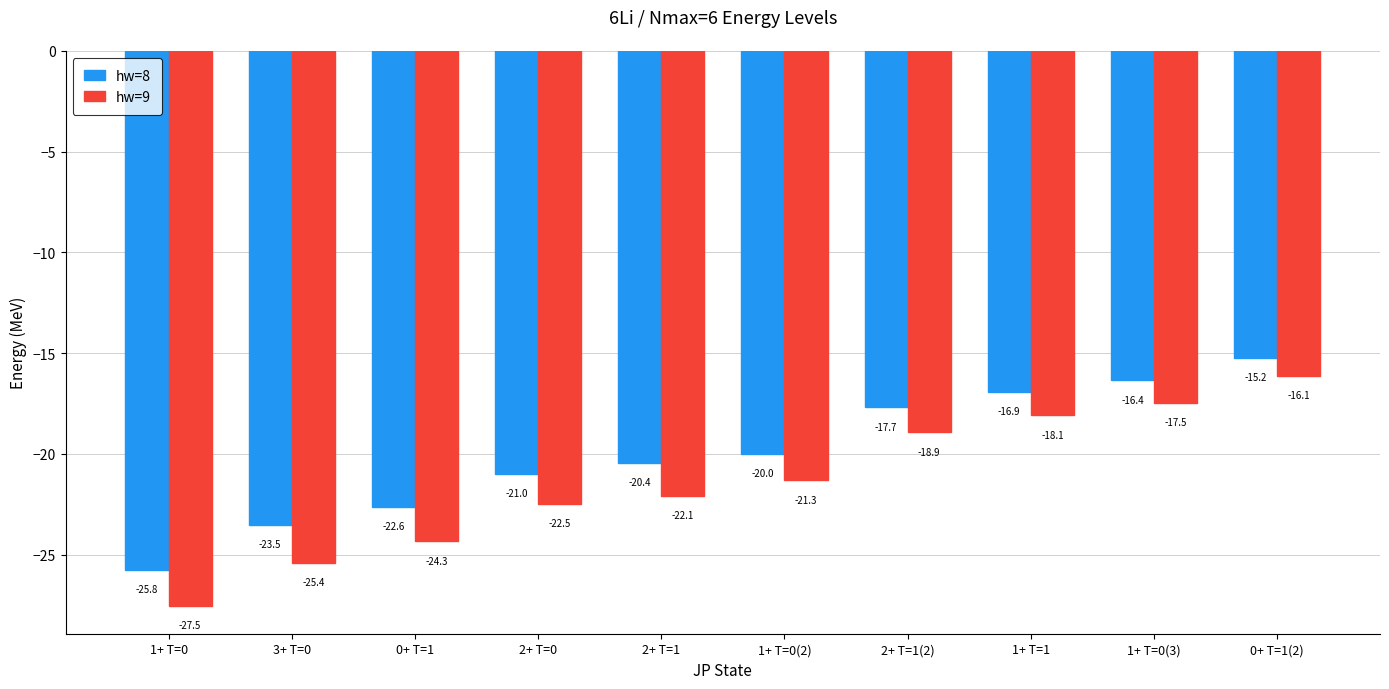

True or false: hw=8 has a value of -17.7 at 2+ T=1(2).

True